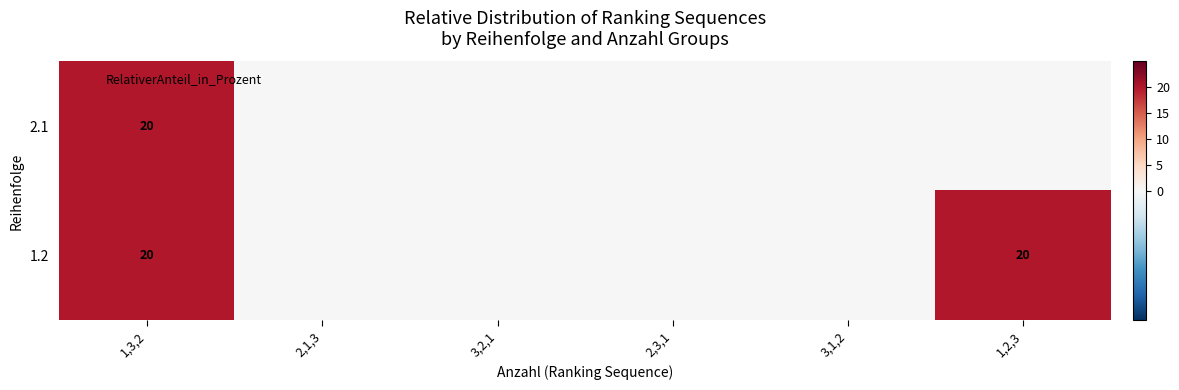

How many values in 1.2 are above zero?

2